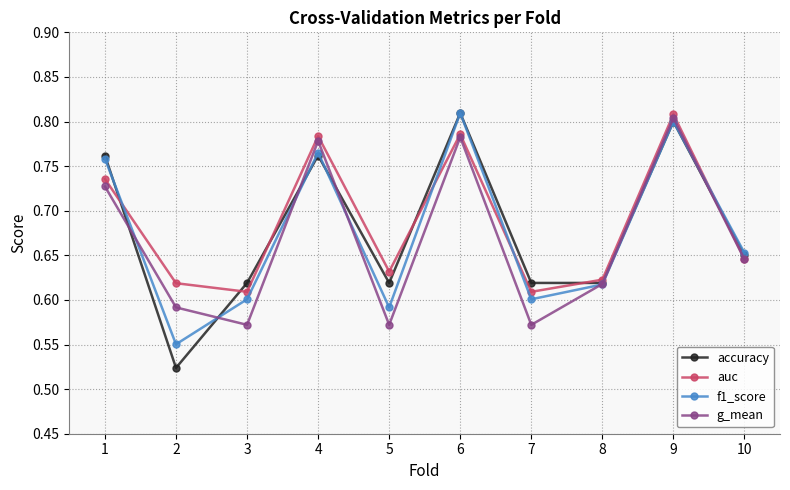

Where is f1_score nearest to the value 0?

2